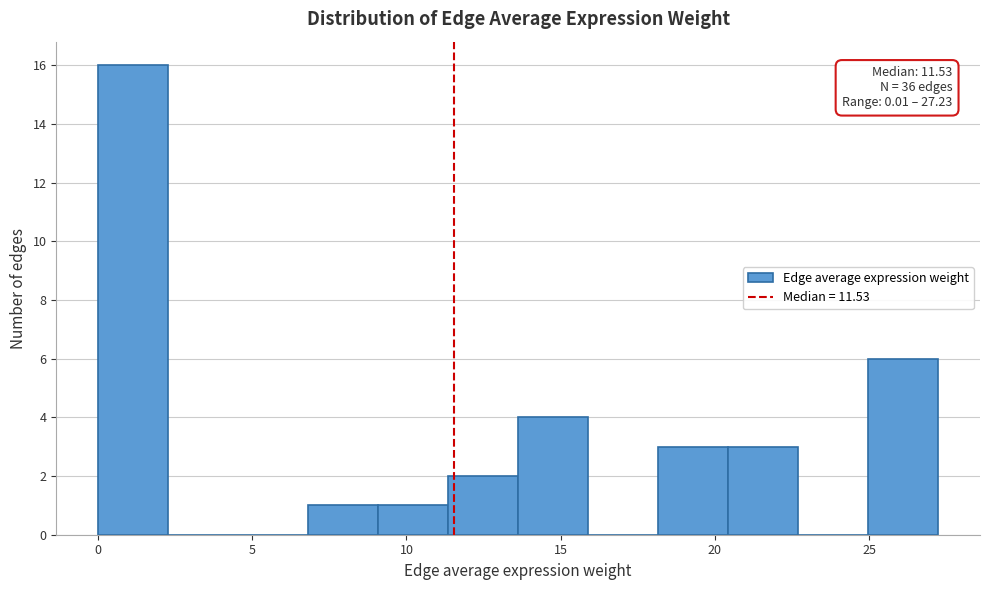

Which range on the x-axis has the tallest bar?

0.0 to 2.5